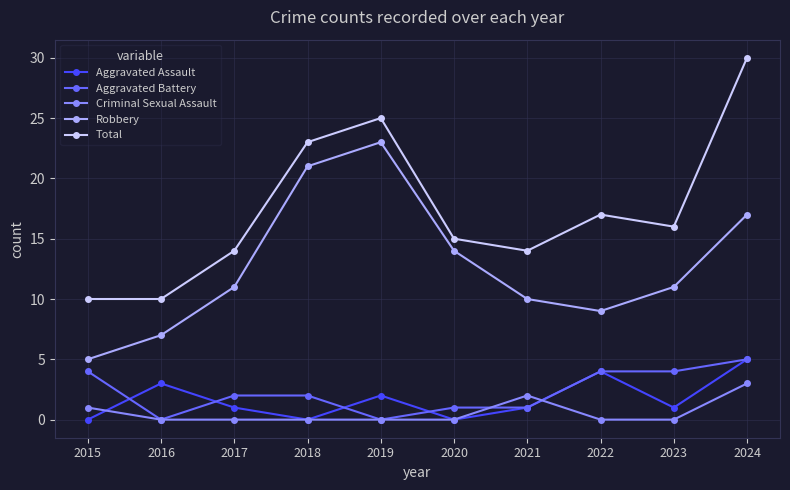

How many distinct data groups are displayed?

5